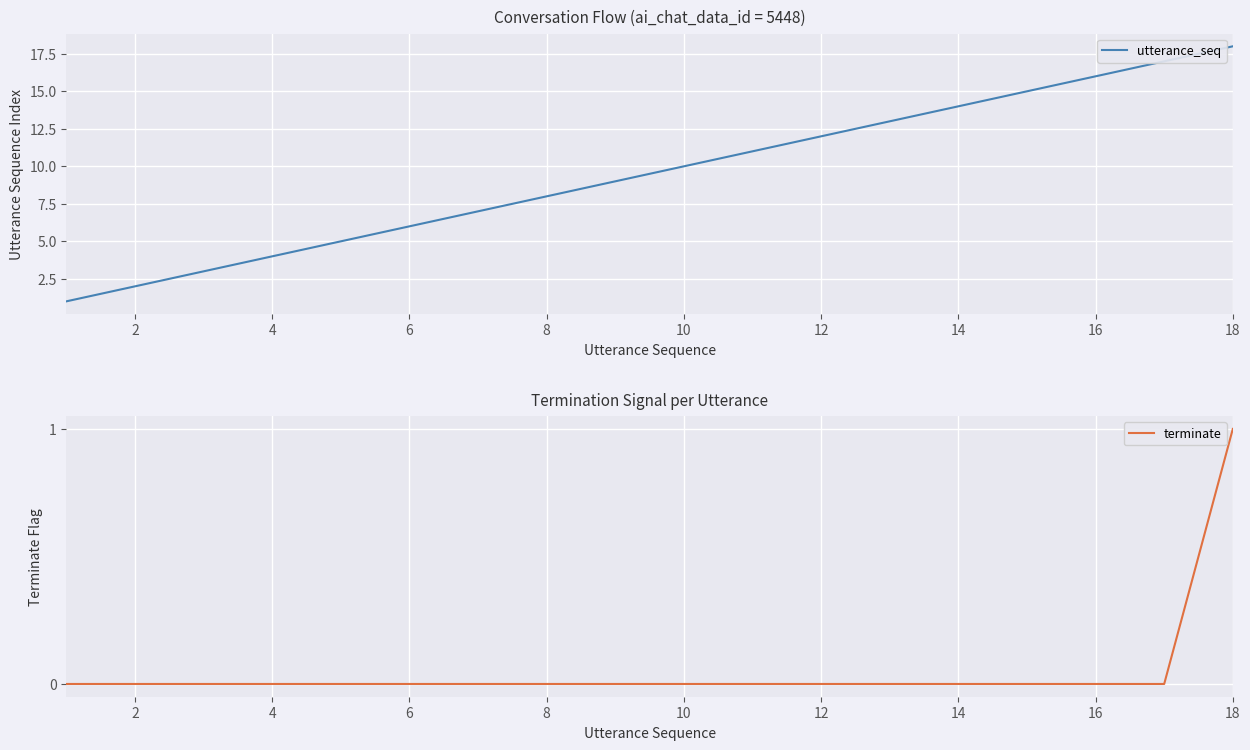

True or false: terminate has more than 2 points higher than both neighbors.

False